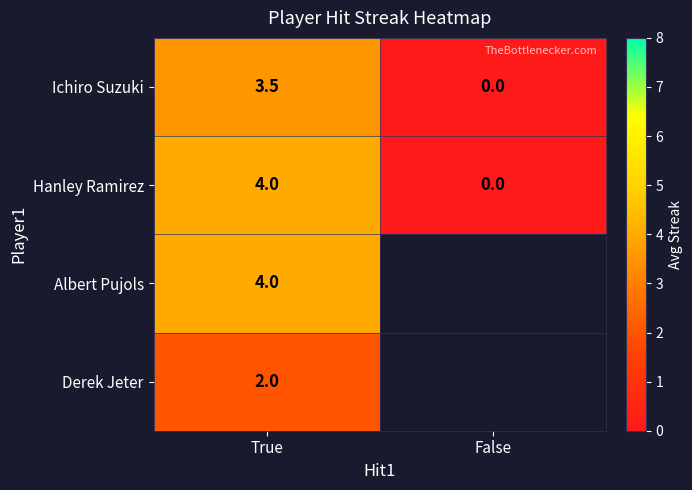

At how many categories does at least one series exceed 1?

1